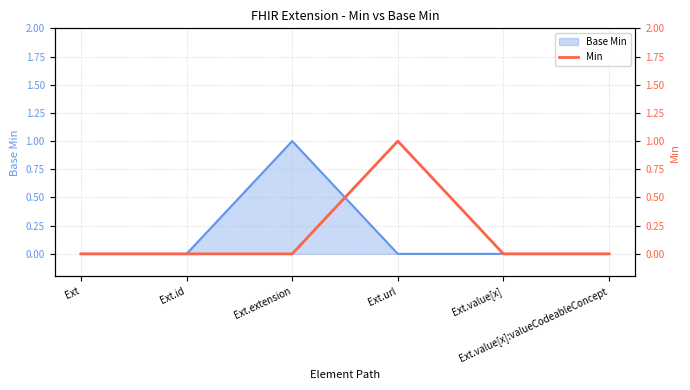

What position from the right is Ext?

6